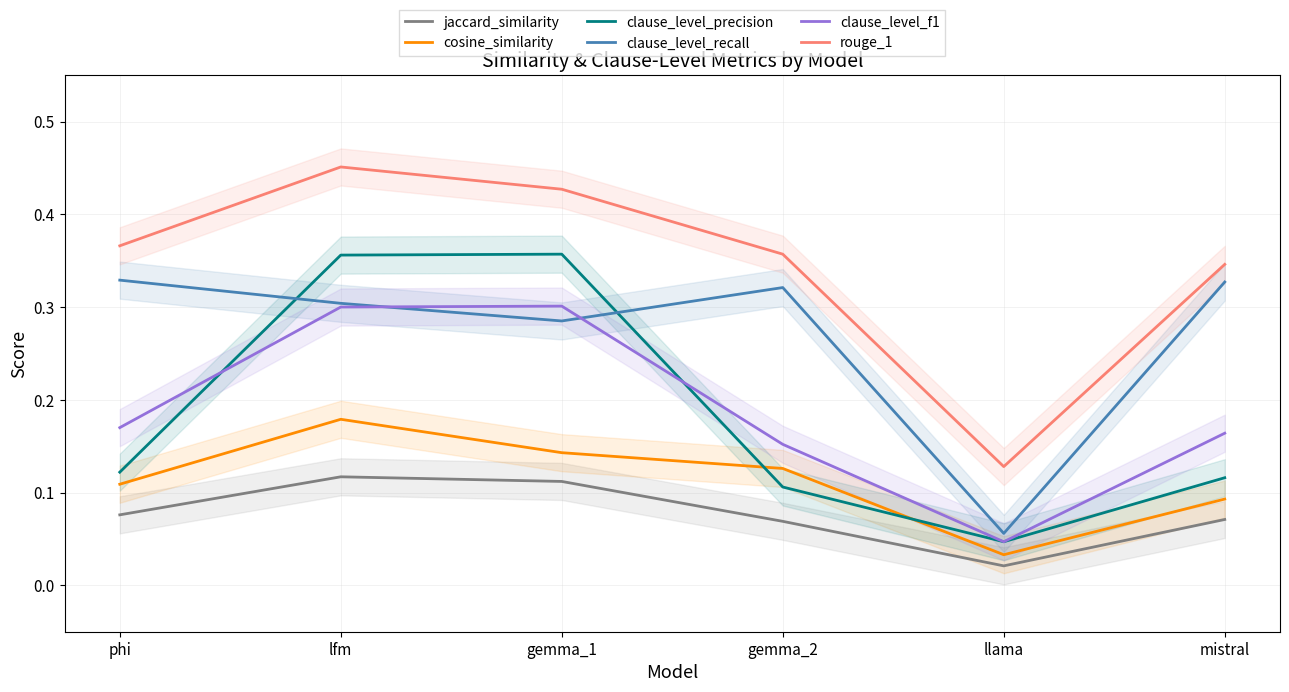

What is the difference between the second highest and second lowest values in the rouge_1 series?

0.1